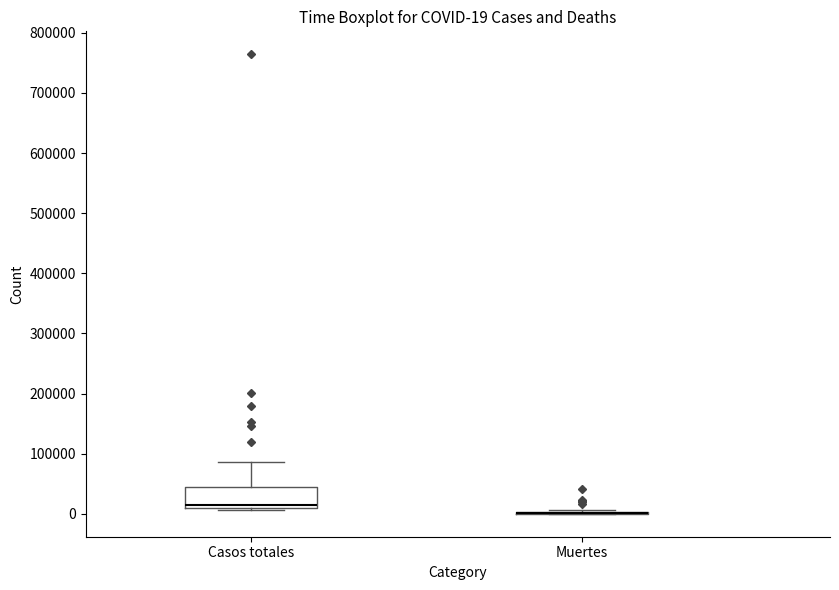

Which box is the tallest, from its lower edge to its upper edge?

Casos totales